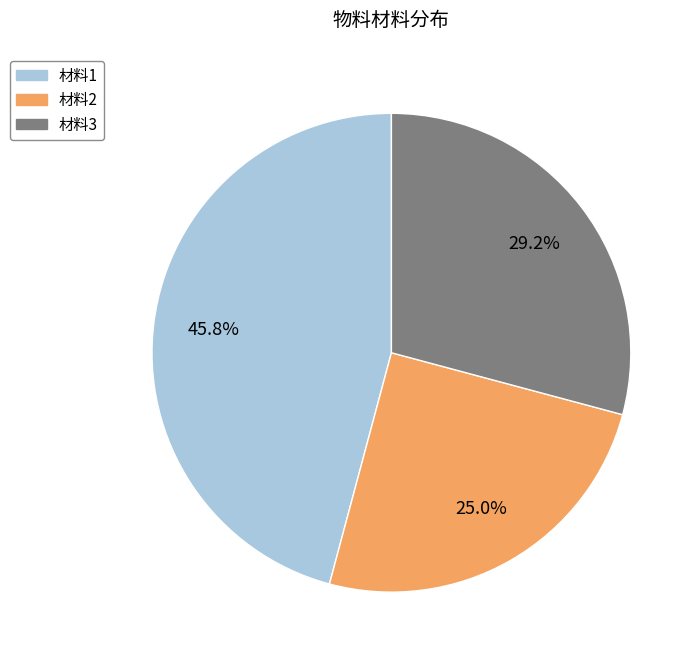

Count the number of slices in the pie.

3